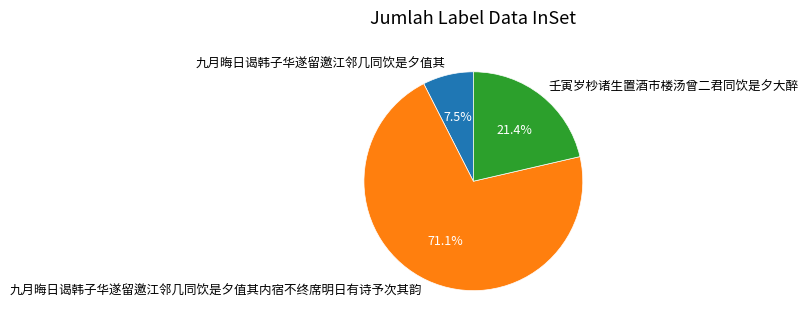

To the nearest percent, what is the difference between the 九月晦日谒韩子华遂留邀江邻几同饮是夕值其 and 九月晦日谒韩子华遂留邀江邻几同饮是夕值其内宿不终席明日有诗予次其韵 slice percentages?

64%